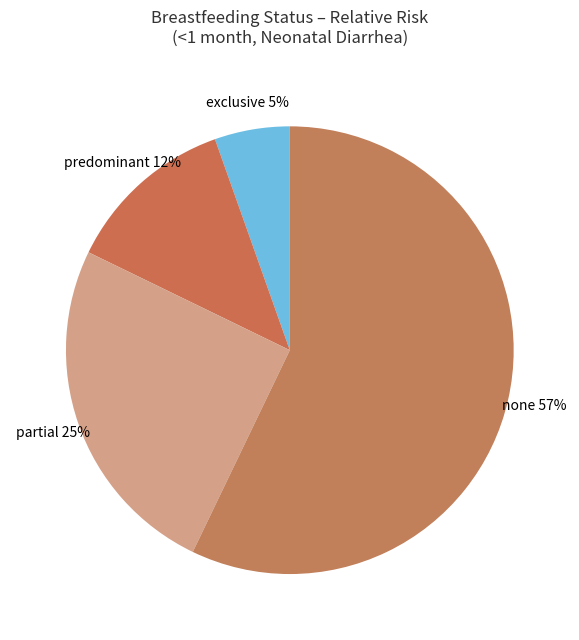

To the nearest percent, what is the difference between the none 57% and partial 25% slice percentages?

32%